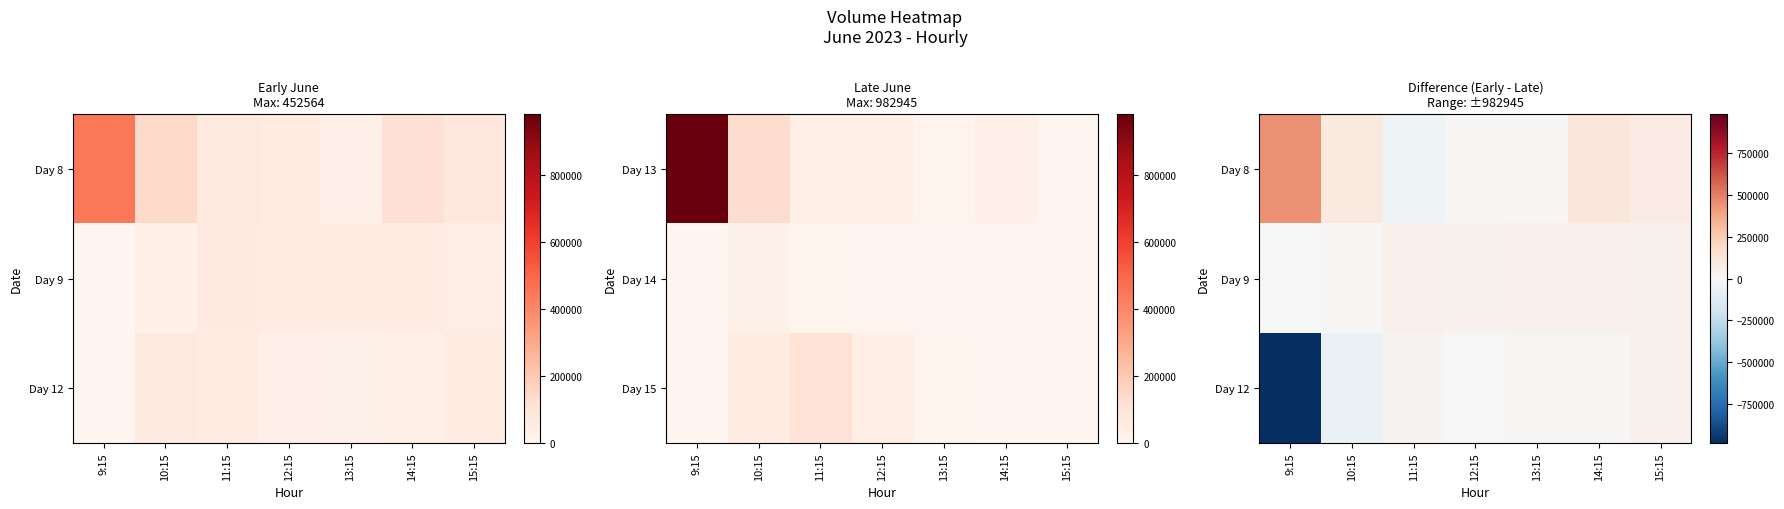

Which series has the largest total across all categories?

Day 8